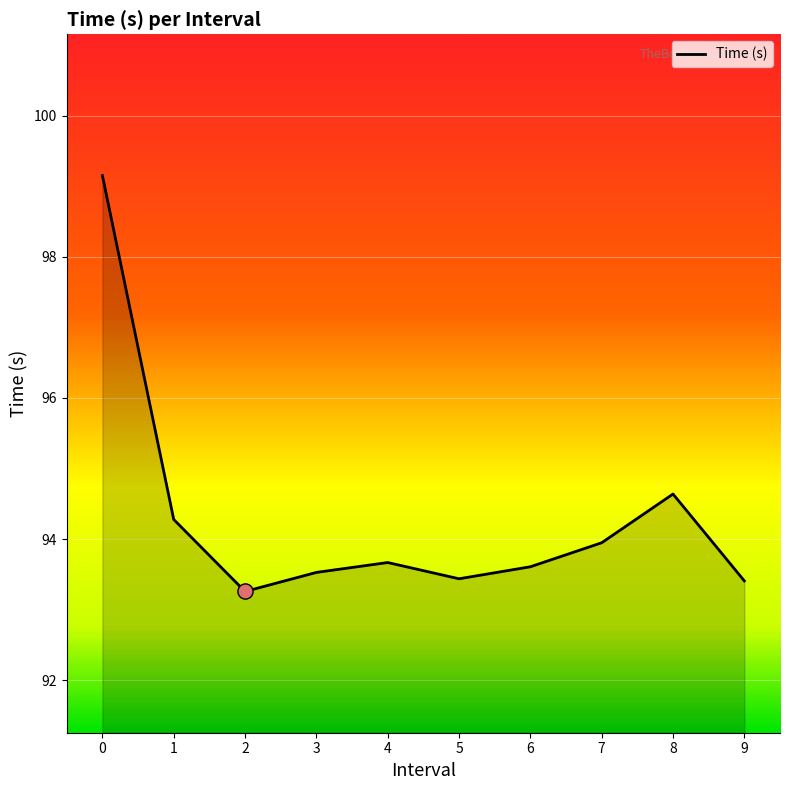

What is the change in value from 2 to 4?

+0.4